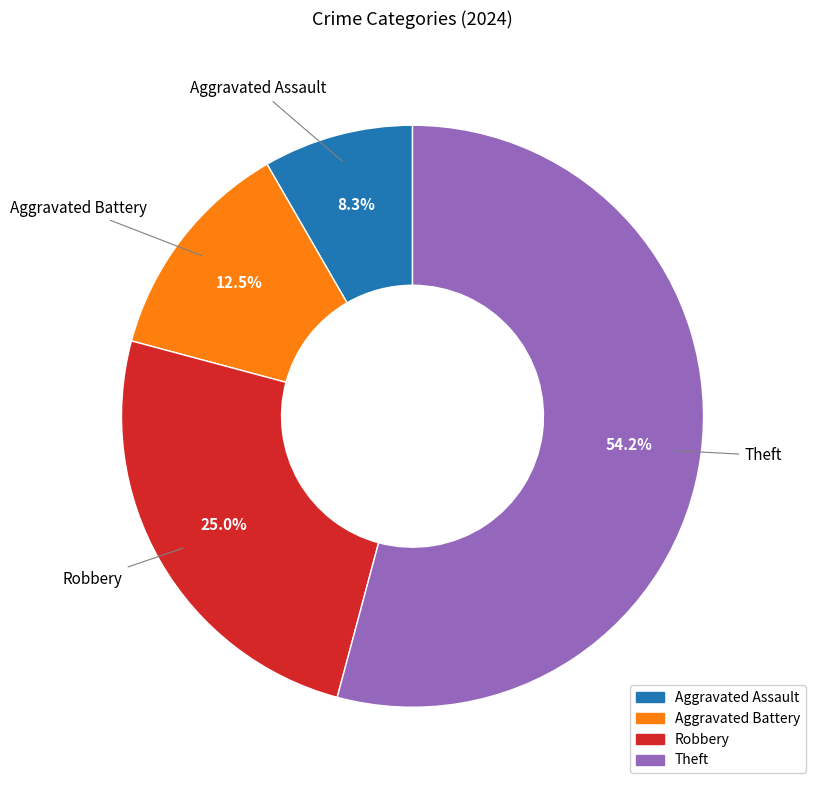

Is there a majority slice in this chart?

Yes